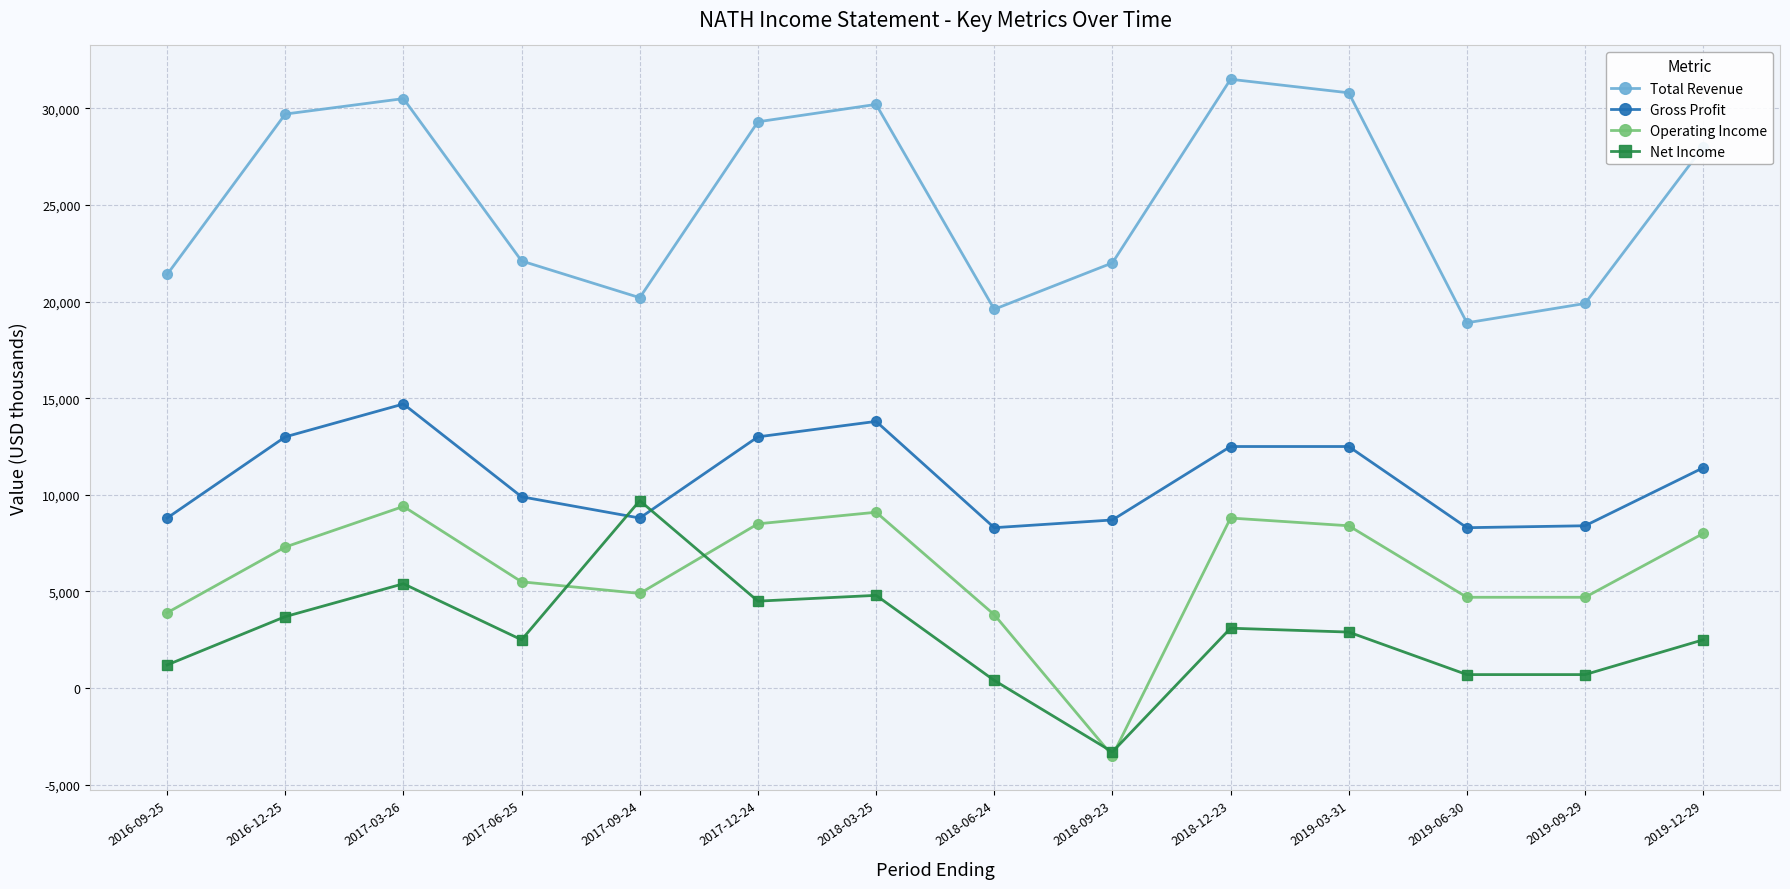

What is the minimum value shown in the chart?

-3500